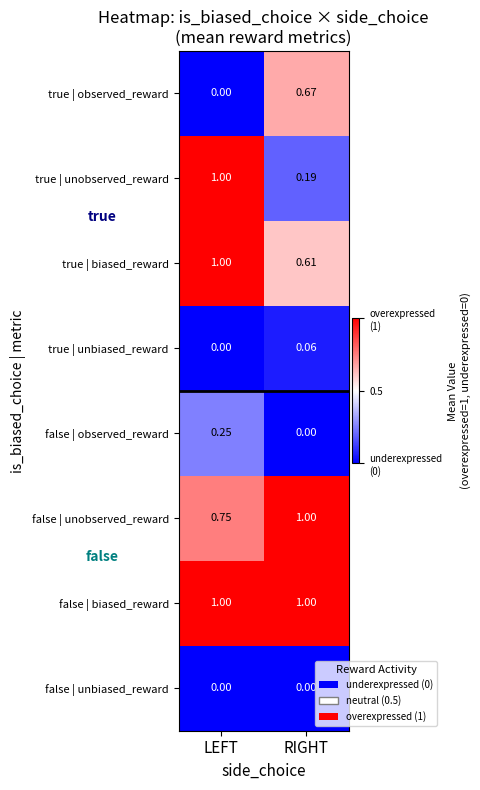

Which category has the lowest value in the true | unbiased_reward series?

LEFT